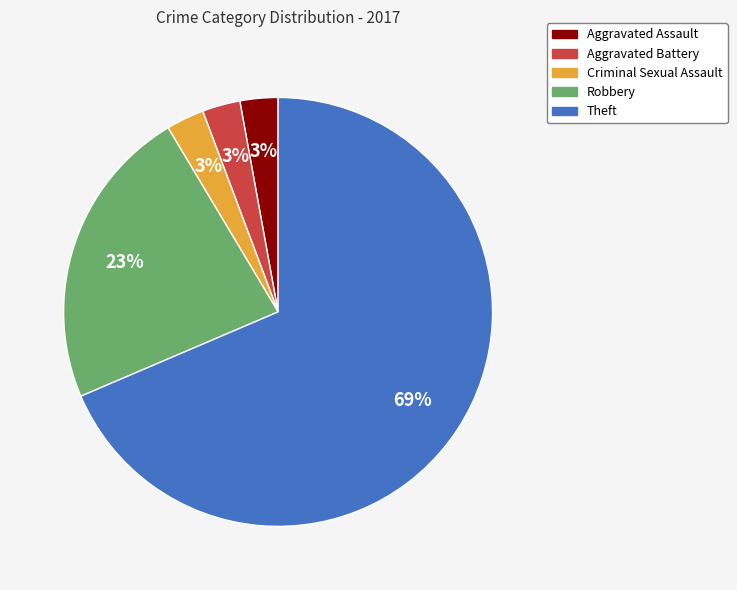

Which slice is the largest?

Theft